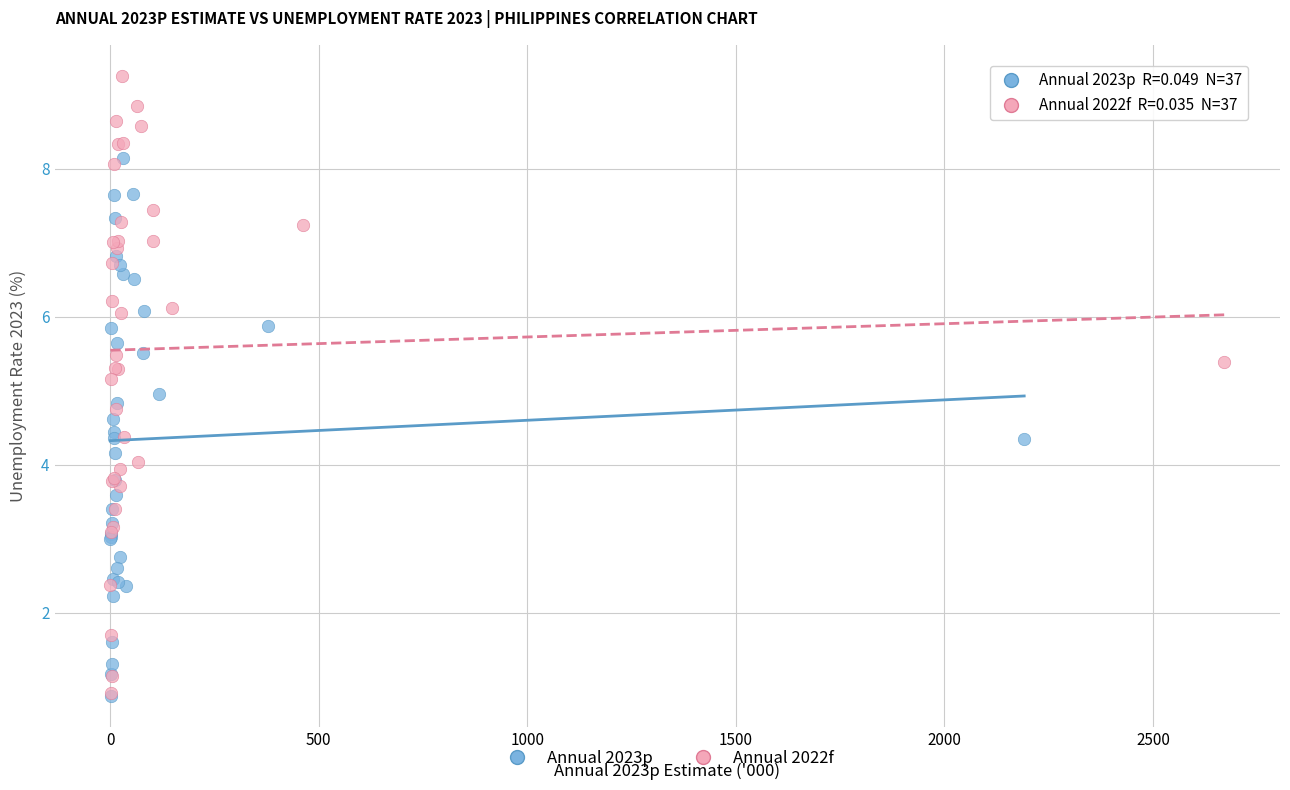

Which series reaches the maximum Y coordinate?

Annual 2022f